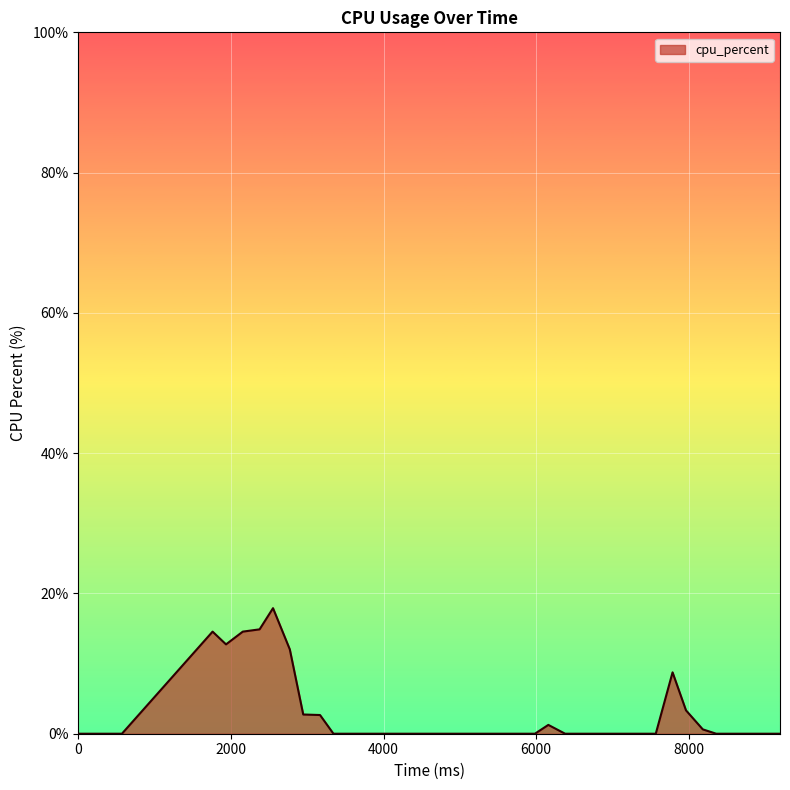

What is the maximum value shown in the chart?

17.9